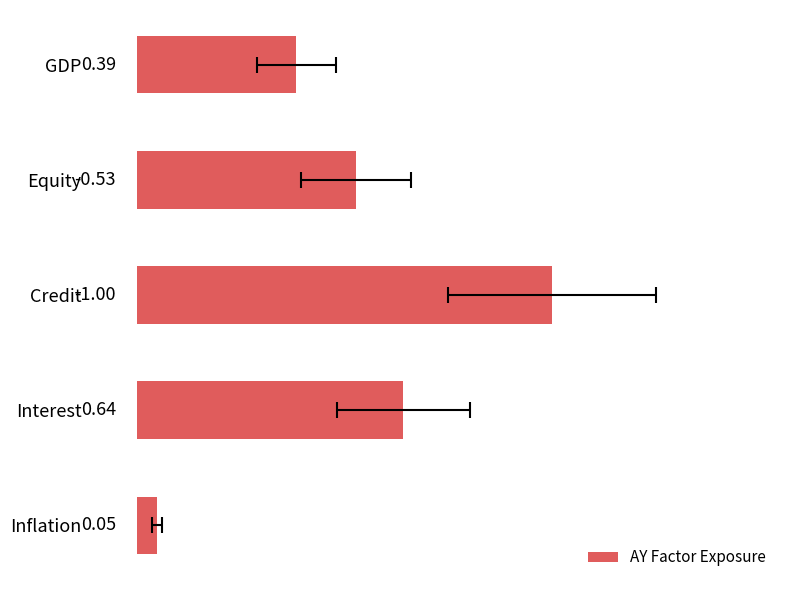

What value does the data have at 2?

1.0